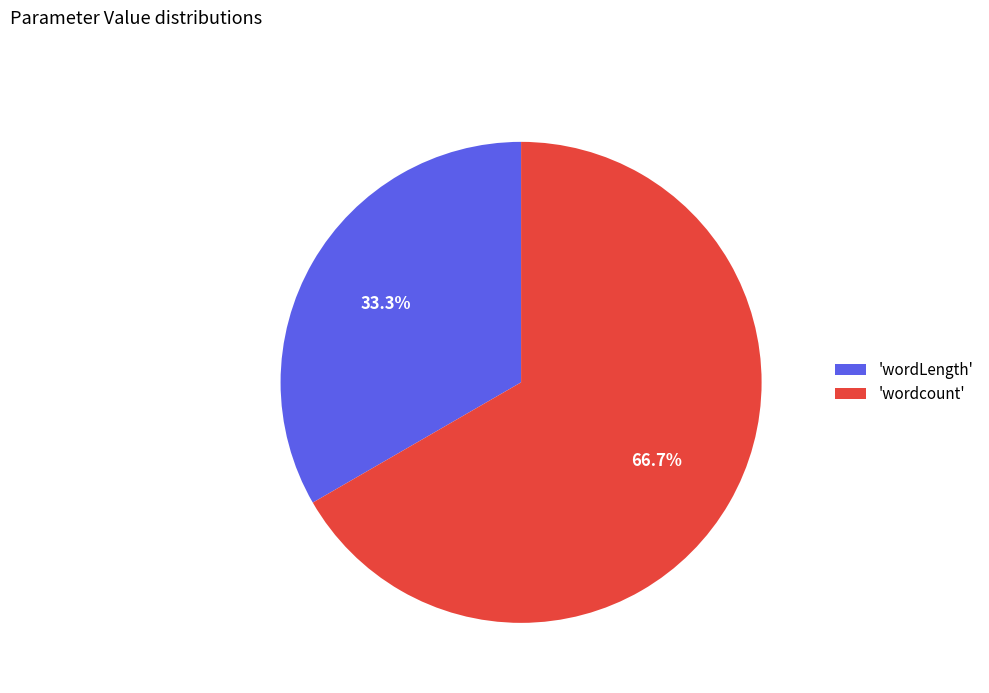

How many slices are in this pie chart?

2